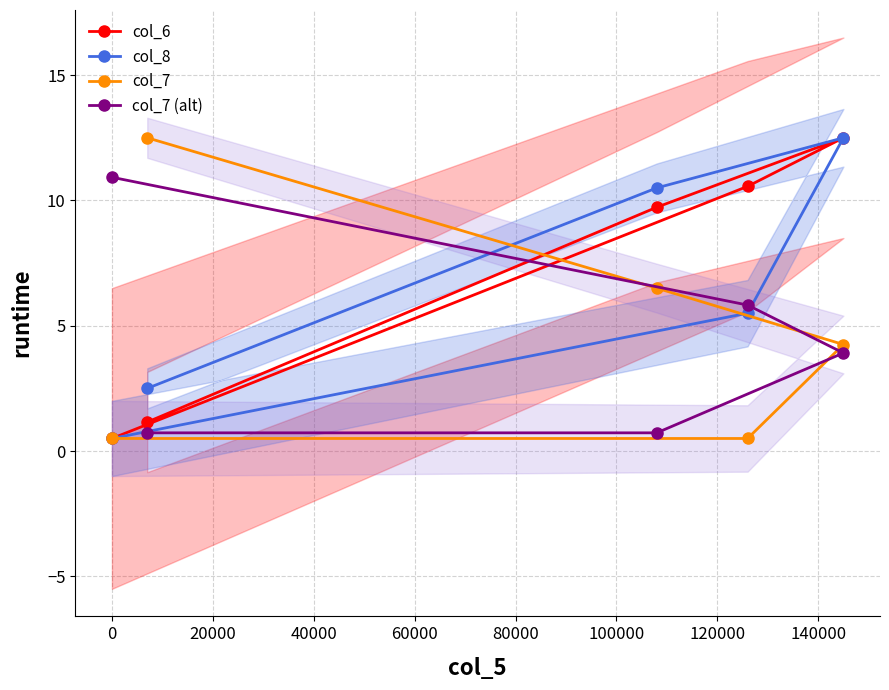

What is the maximum value for col_8?

12.5